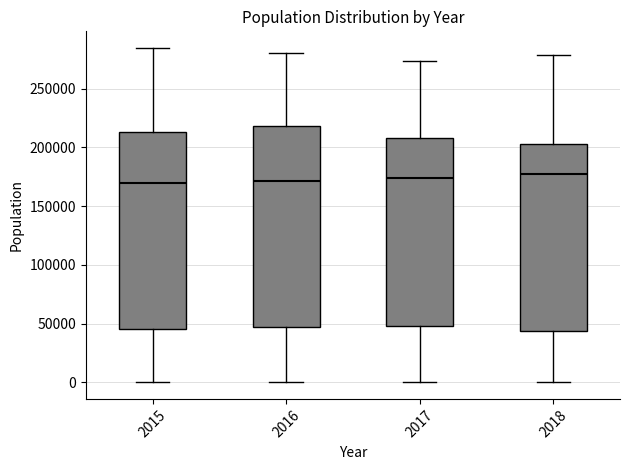

Where does the lower whisker of the box at x = 2016 end on the y-axis? The values are not printed on the chart, so give them approximately, as read against the axis.

0